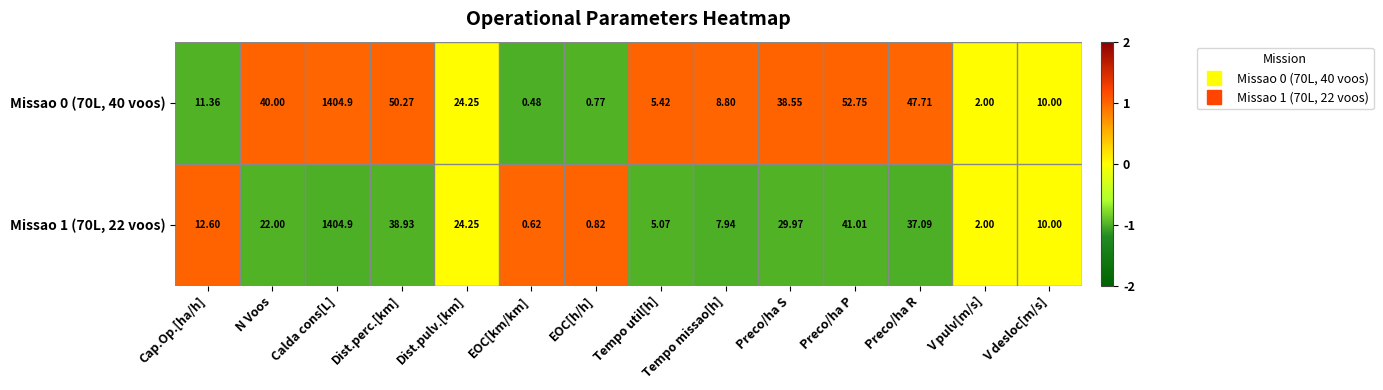

Is the value of Missao 1 (70L, 22 voos) at V desloc[m/s] greater than the value of Missao 0 (70L, 40 voos) at Tempo util[h]?

Yes